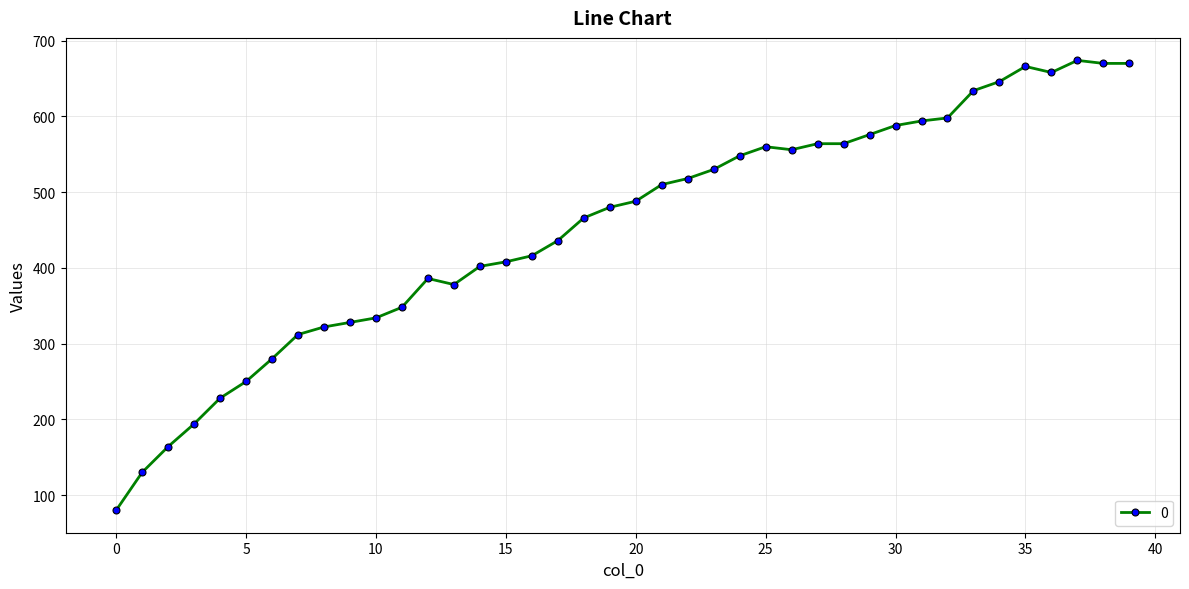

What is the smallest value displayed?

80